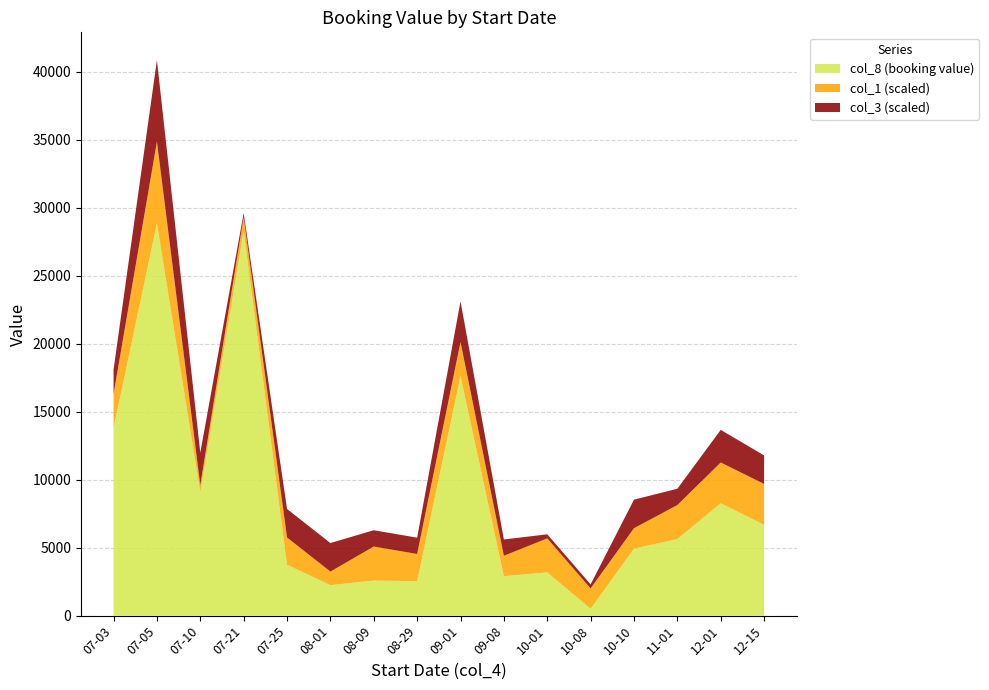

At which category is the sum across all series the highest?

07-05